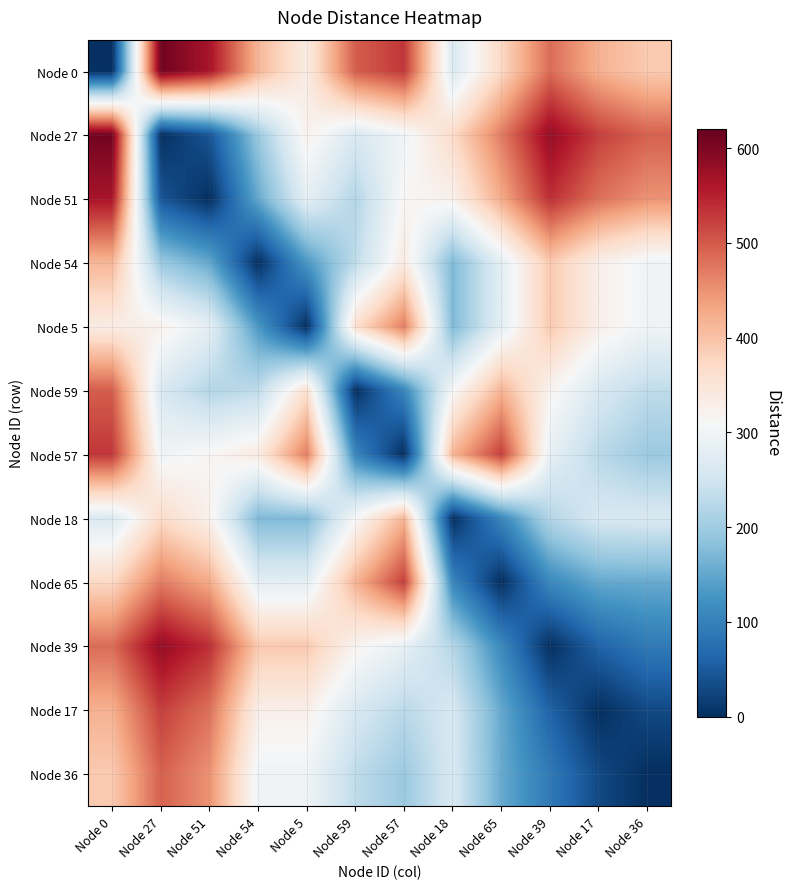

Rank the series at Node 65 from highest to lowest value.

Node 57, Node 27, Node 51, Node 59, Node 0, Node 54, Node 5, Node 36, Node 17, Node 39, Node 18, Node 65